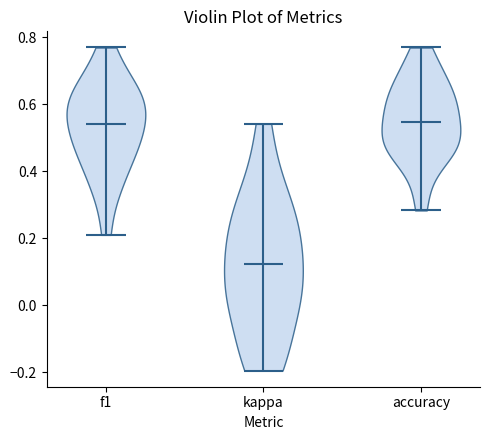

What is the highest point the violin for accuracy reaches on the y-axis? The values are not printed on the chart, so give them approximately, as read against the axis.

0.76